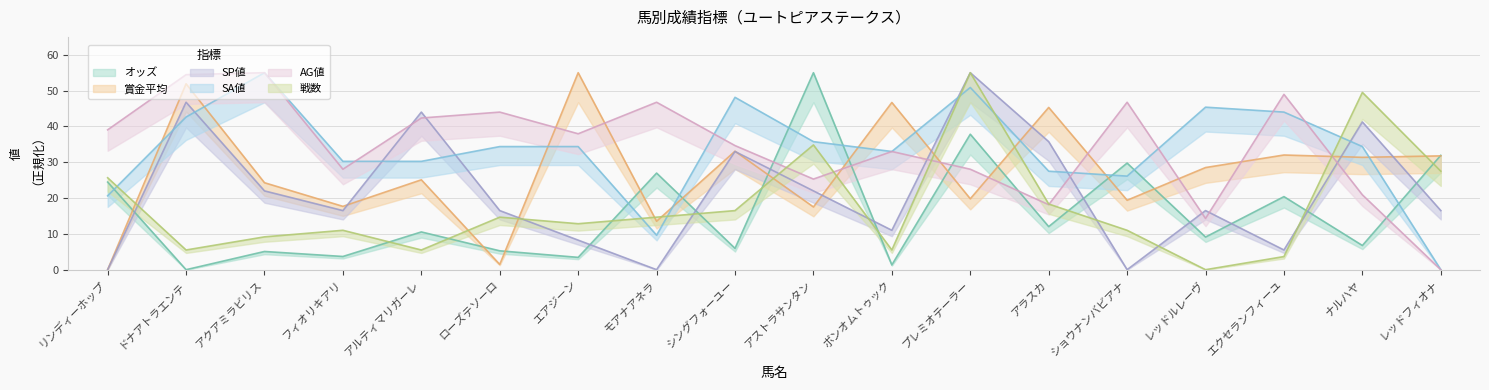

Where is 戦数 nearest to the value 27?

レッドフィオナ